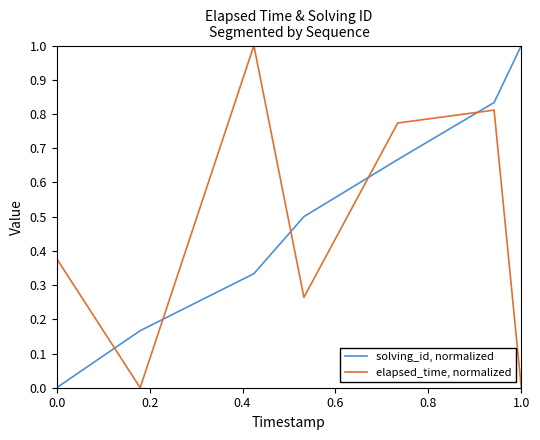

What are all the series names shown in the legend?

solving_id, normalized, elapsed_time, normalized